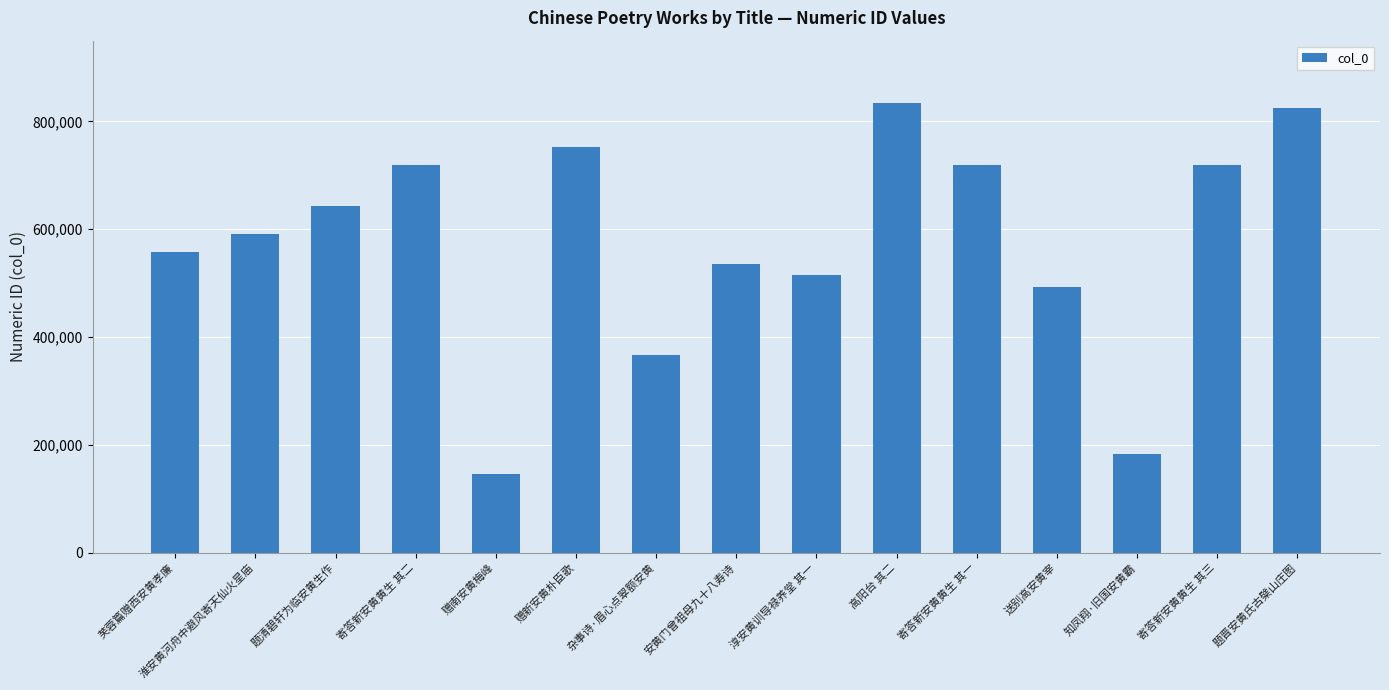

Are the bars horizontal?

No